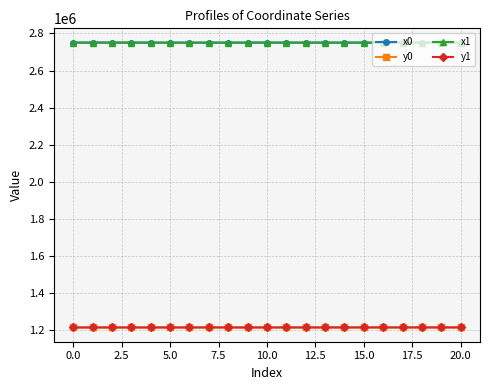

How many intersections are there between x0 and x1?

13